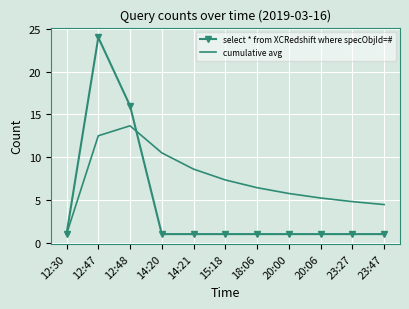

List the series in order of their overall mean, highest first.

cumulative avg, select * from XCRedshift where specObjId=#